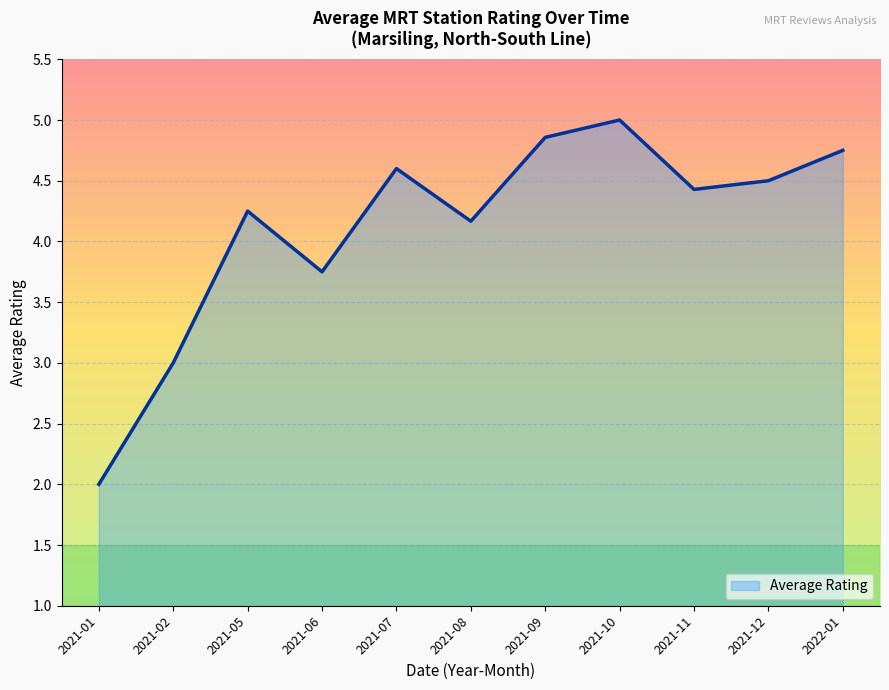

Where does the data first go above 4?

2021-05